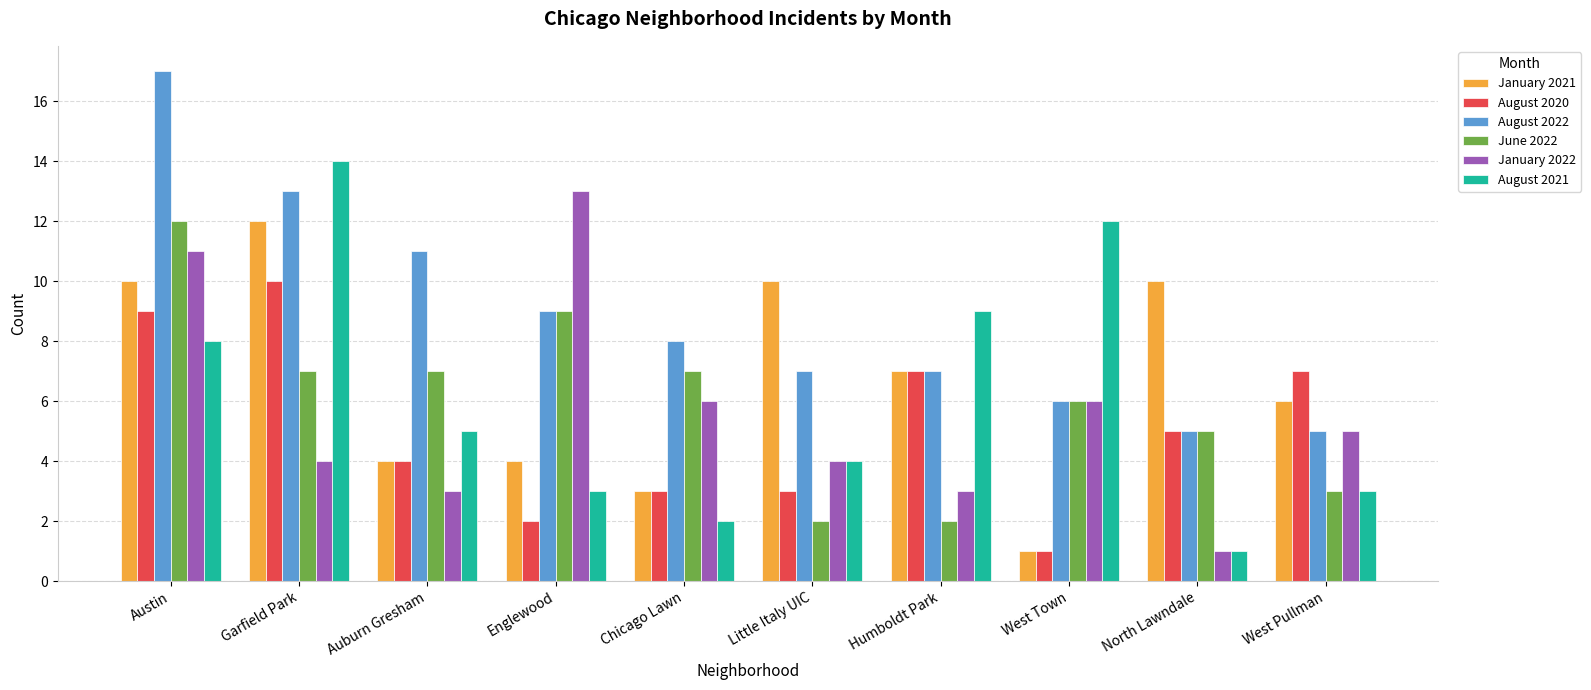

At Austin, list the series in order from largest to smallest.

August 2022, June 2022, January 2022, January 2021, August 2020, August 2021